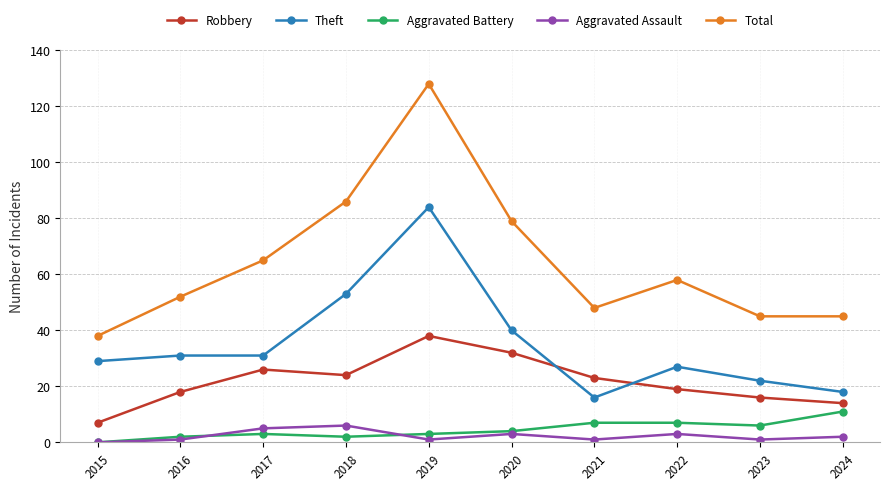

Reading left to right, what are all the values shown in this chart?

Robbery: 7	18	26	24	38	32	23	19	16	14
Theft: 29	31	31	53	84	40	16	27	22	18
Aggravated Battery: 0	2	3	2	3	4	7	7	6	11
Aggravated Assault: 0	1	5	6	1	3	1	3	1	2
Total: 38	52	65	86	128	79	48	58	45	45